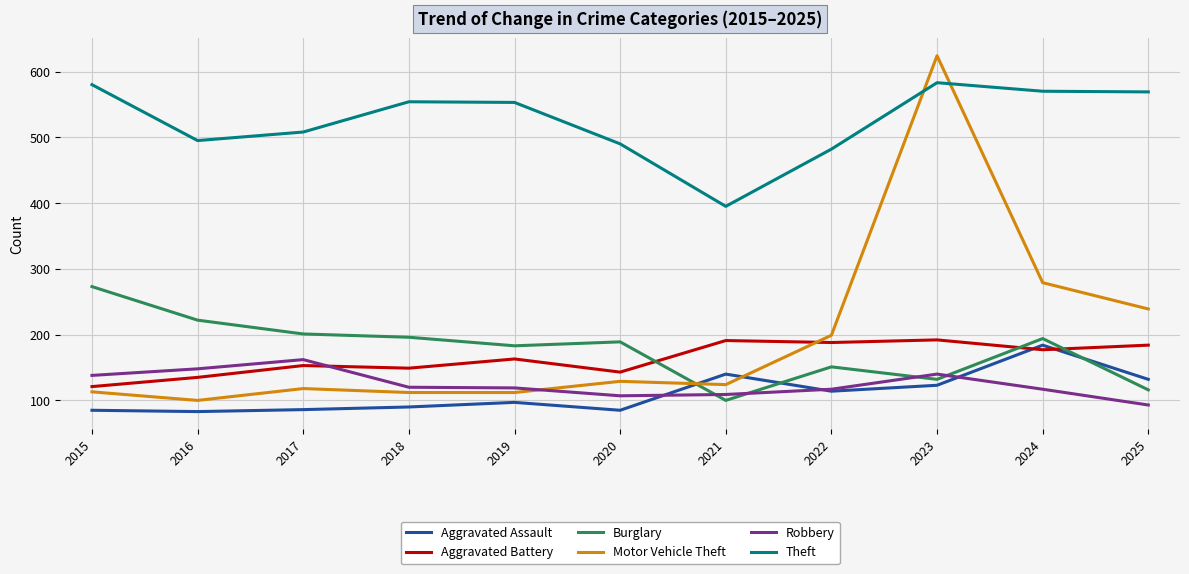

What is the total value across all series at 2018?

1221